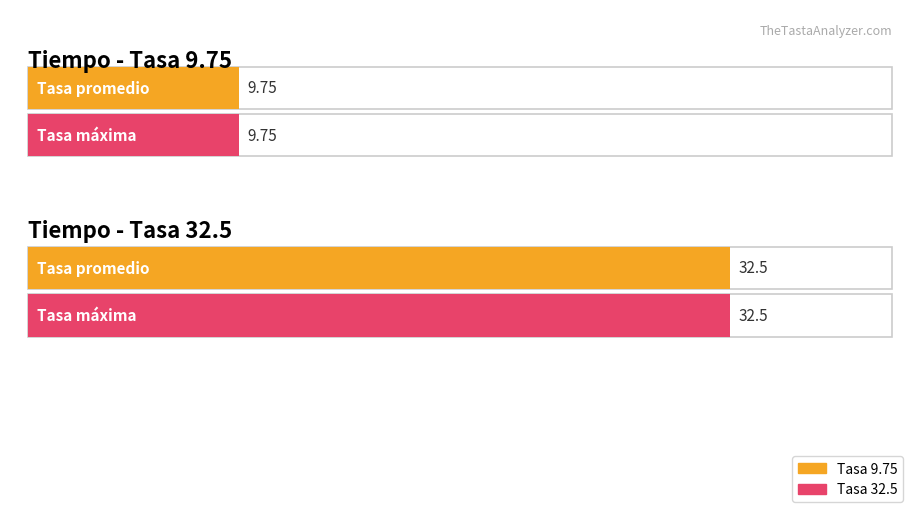

Is it true that 32.5 equals 49.1 at 00 10 59?

False